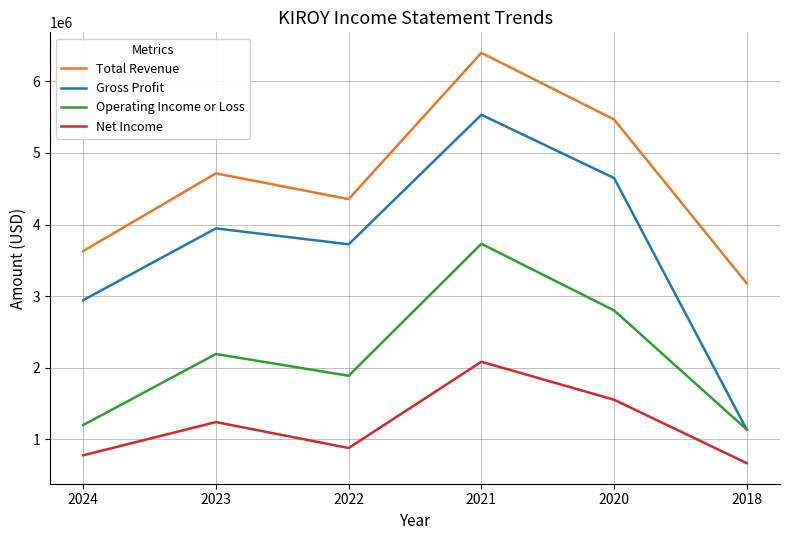

What is the approximate value of Net Income at 2022, to the nearest 10?

880400